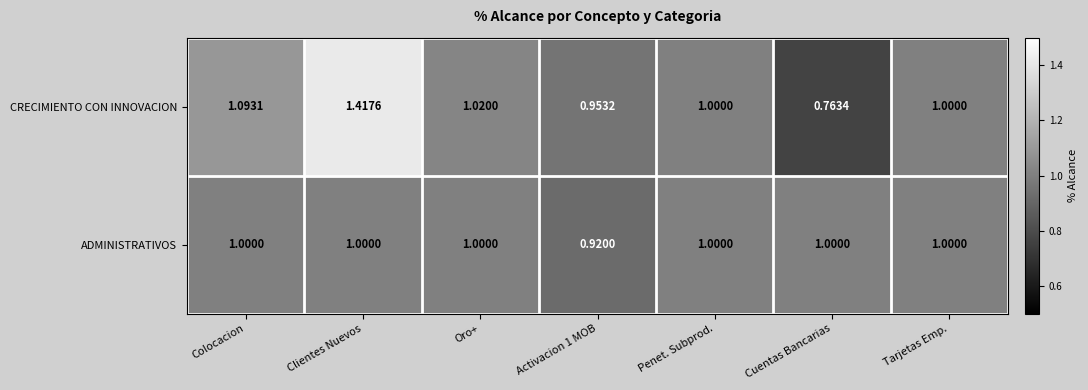

Where does the CRECIMIENTO CON INNOVACION series first go above 1?

Colocacion